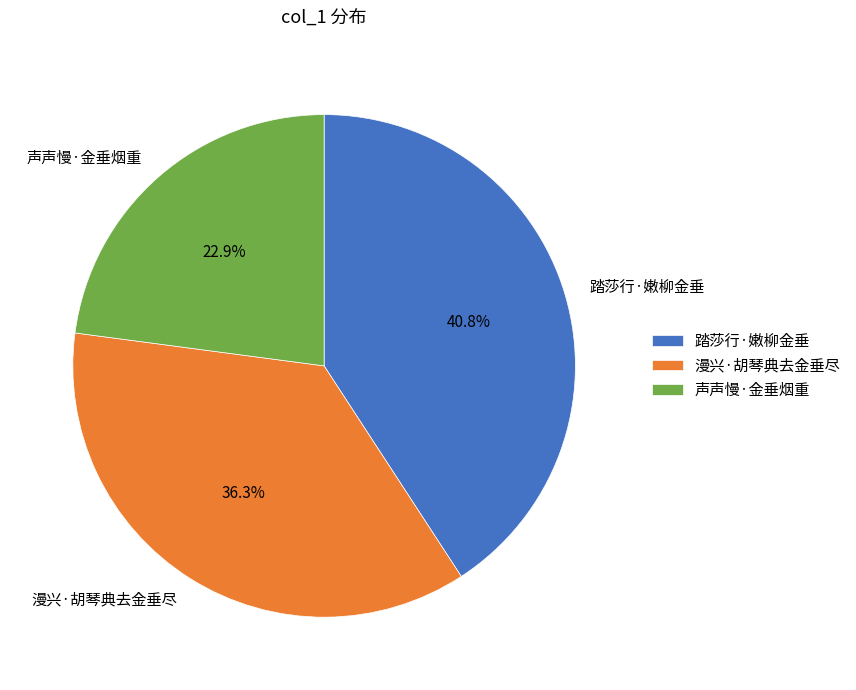

Is it true that 漫兴·胡琴典去金垂尽 is 36% of the pie?

True